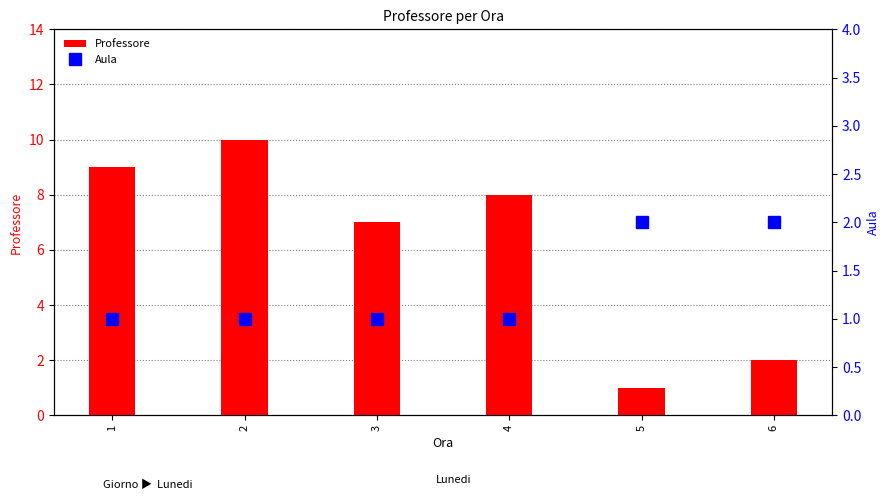

Is it true that Professore equals 15 at 2?

False